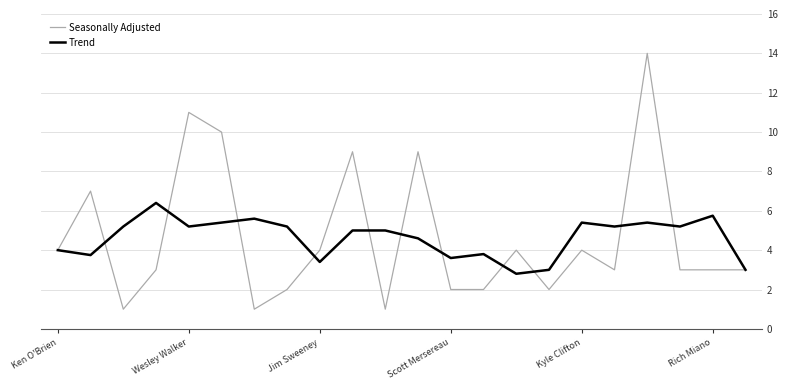

What is the maximum value shown in the chart?

14.0